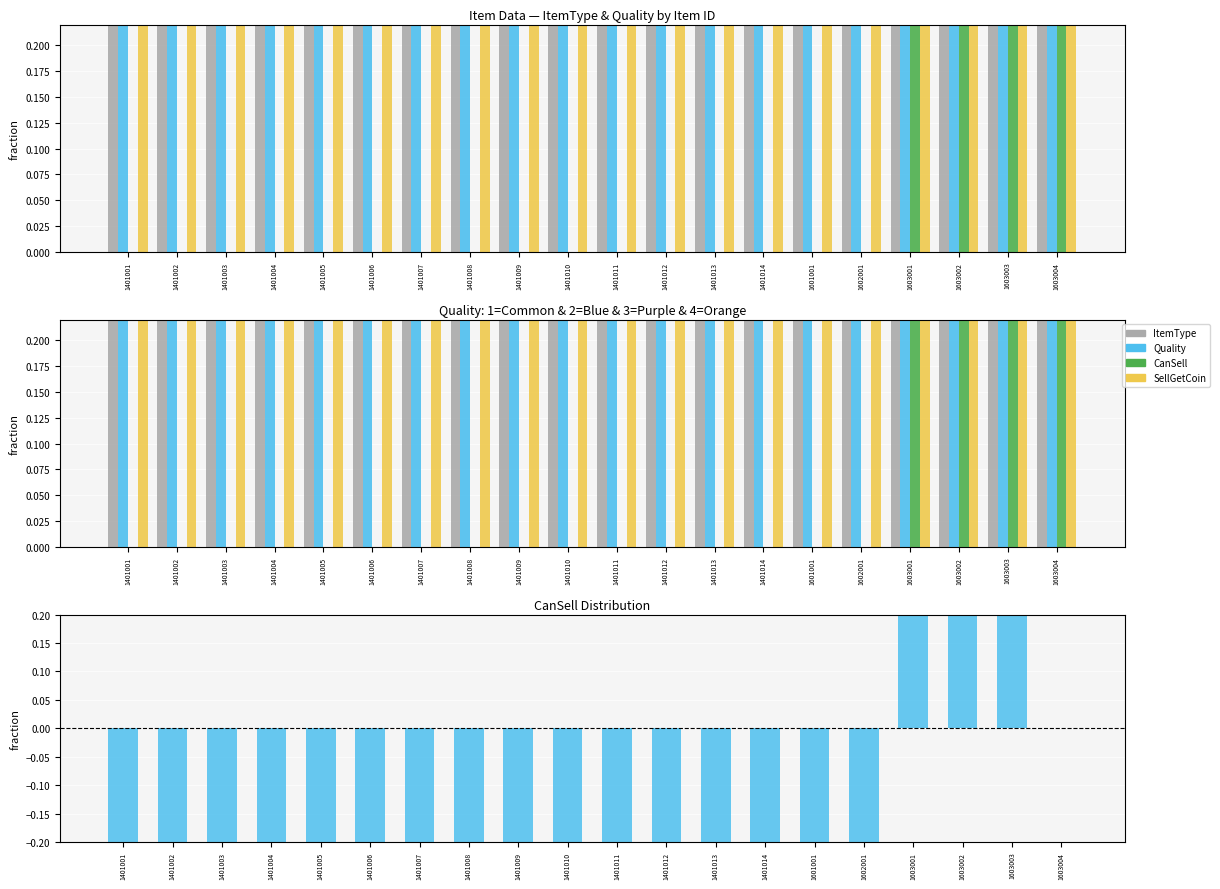

What is the minimum value for Quality?

0.2